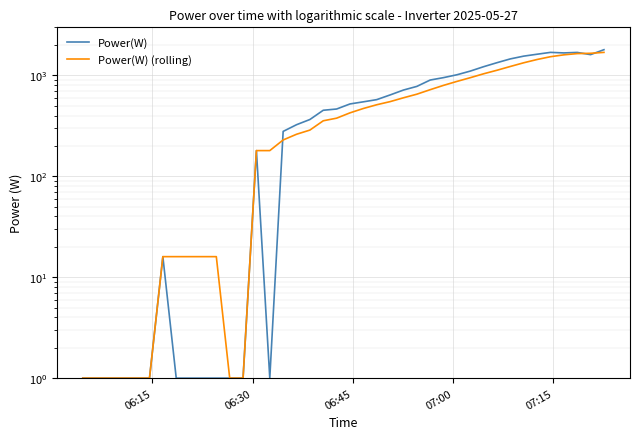

At how many categories does at least one series exceed 1362?

8